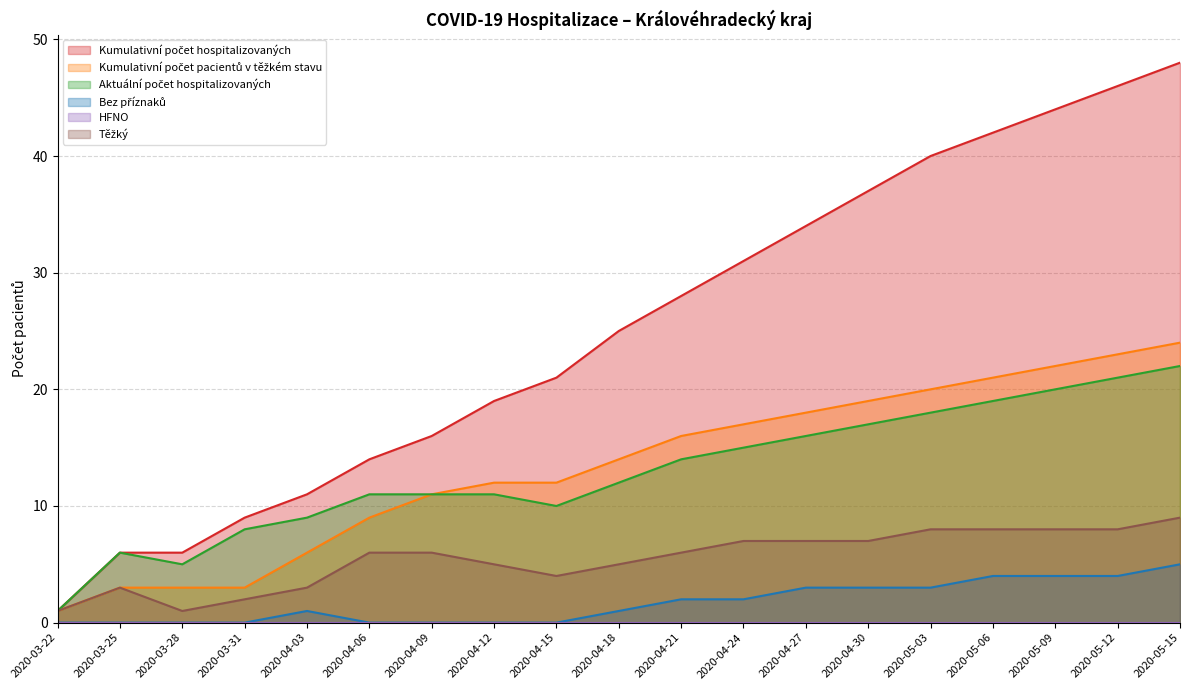

Reading left to right, list all the values displayed in this chart.

Kumulativní počet hospitalizovaných: 2020-03-22=1	2020-03-25=6	2020-03-28=6	2020-03-31=9	2020-04-03=11	2020-04-06=14	2020-04-09=16	2020-04-12=19	2020-04-15=21	2020-04-18=25	2020-04-21=28	2020-04-24=31	2020-04-27=34	2020-04-30=37	2020-05-03=40	2020-05-06=42	2020-05-09=44	2020-05-12=46	2020-05-15=48
Kumulativní počet pacientů v těžkém stavu: 2020-03-22=1	2020-03-25=3	2020-03-28=3	2020-03-31=3	2020-04-03=6	2020-04-06=9	2020-04-09=11	2020-04-12=12	2020-04-15=12	2020-04-18=14	2020-04-21=16	2020-04-24=17	2020-04-27=18	2020-04-30=19	2020-05-03=20	2020-05-06=21	2020-05-09=22	2020-05-12=23	2020-05-15=24
Aktuální počet hospitalizovaných: 2020-03-22=1	2020-03-25=6	2020-03-28=5	2020-03-31=8	2020-04-03=9	2020-04-06=11	2020-04-09=11	2020-04-12=11	2020-04-15=10	2020-04-18=12	2020-04-21=14	2020-04-24=15	2020-04-27=16	2020-04-30=17	2020-05-03=18	2020-05-06=19	2020-05-09=20	2020-05-12=21	2020-05-15=22
Bez příznaků: 2020-03-22=0	2020-03-25=0	2020-03-28=0	2020-03-31=0	2020-04-03=1	2020-04-06=0	2020-04-09=0	2020-04-12=0	2020-04-15=0	2020-04-18=1	2020-04-21=2	2020-04-24=2	2020-04-27=3	2020-04-30=3	2020-05-03=3	2020-05-06=4	2020-05-09=4	2020-05-12=4	2020-05-15=5
Těžký: 2020-03-22=1	2020-03-25=3	2020-03-28=1	2020-03-31=2	2020-04-03=3	2020-04-06=6	2020-04-09=6	2020-04-12=5	2020-04-15=4	2020-04-18=5	2020-04-21=6	2020-04-24=7	2020-04-27=7	2020-04-30=7	2020-05-03=8	2020-05-06=8	2020-05-09=8	2020-05-12=8	2020-05-15=9